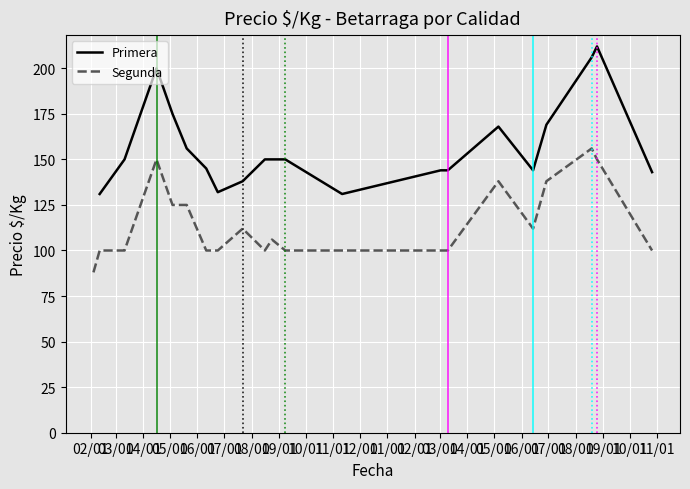

True or false: Primera and Segunda cross at least once.

False